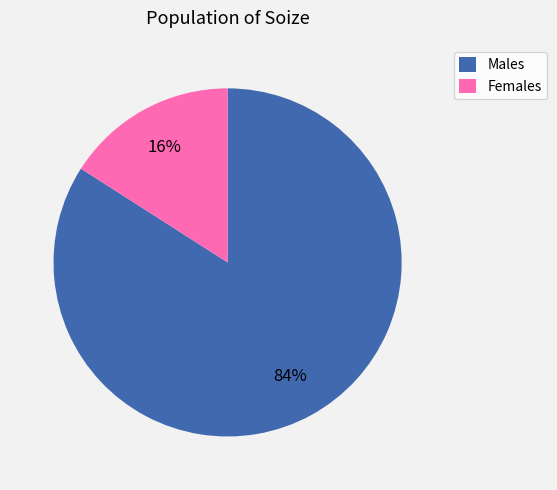

The Males slice represents 84% of the pie. True or false?

True